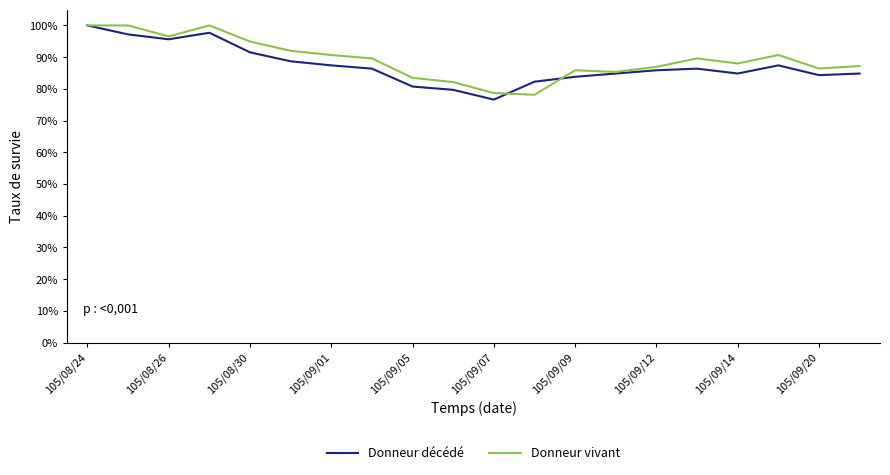

What is the greatest value displayed?

100.0